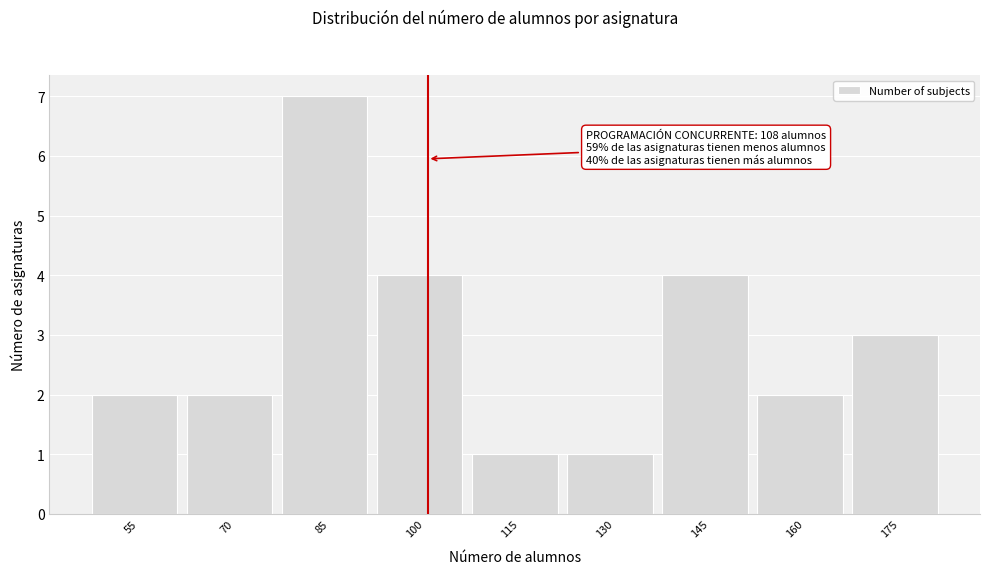

Reading left to right, transcribe all the data shown in this chart.

55=2	70=2	85=7	100=4	115=1	130=1	145=4	160=2	175=3